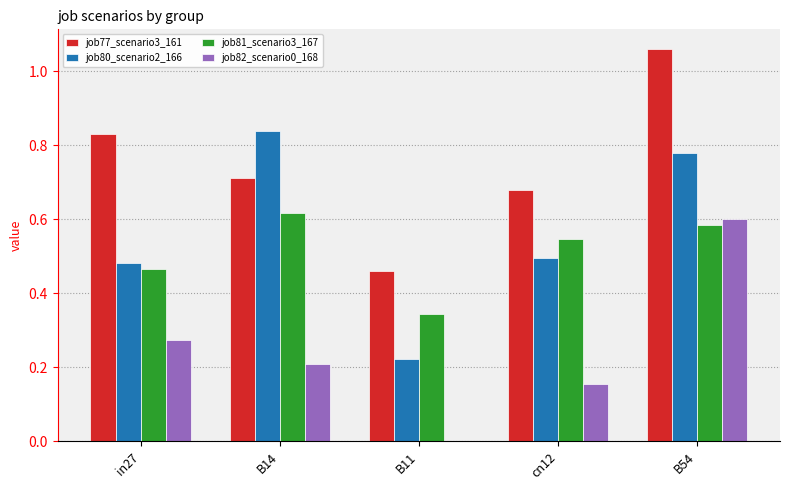

What is the sum of all job80_scenario2_166 values?

2.8